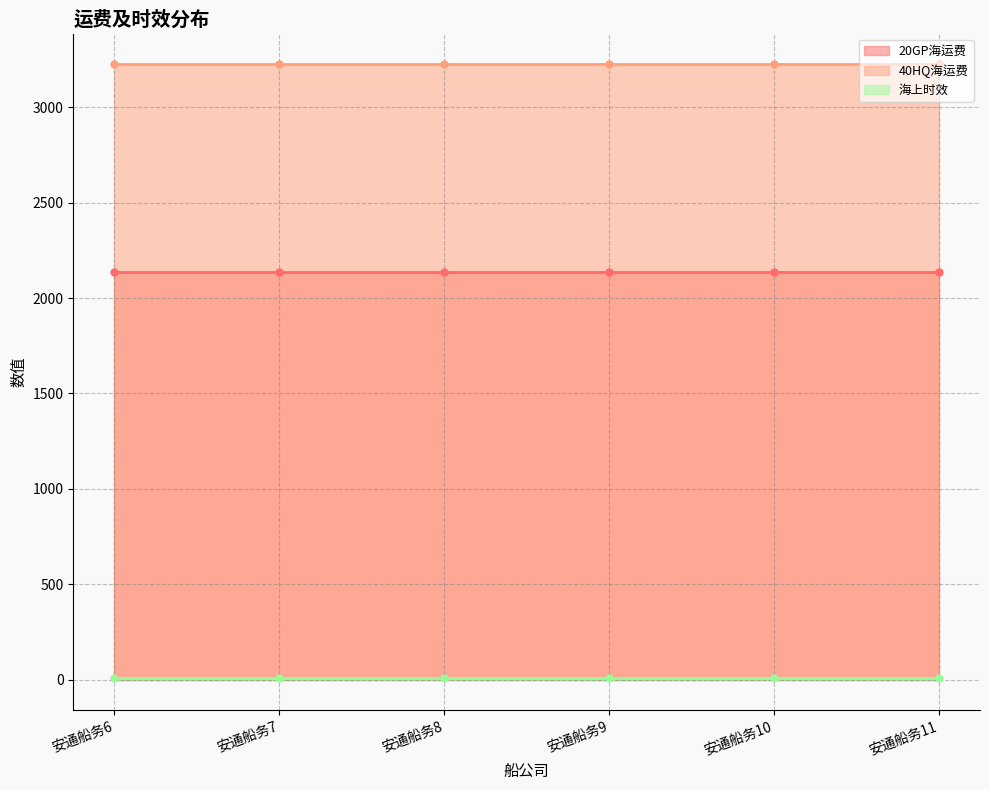

What is the minimum value shown in the chart?

8